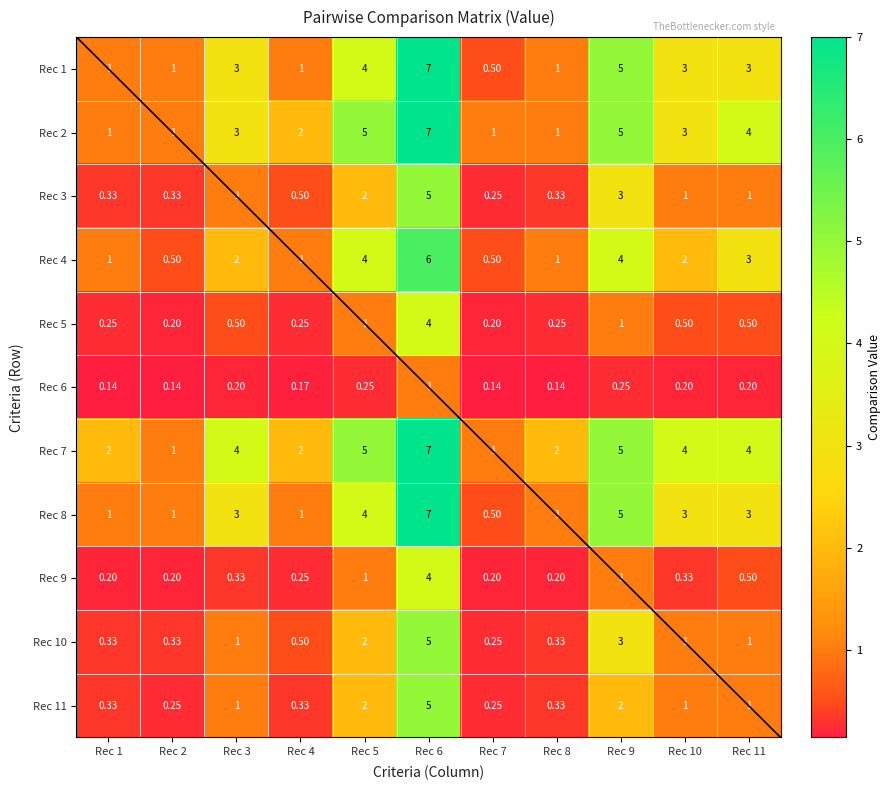

Is it true that Rec 10 equals 3.0 at Rec 9?

True